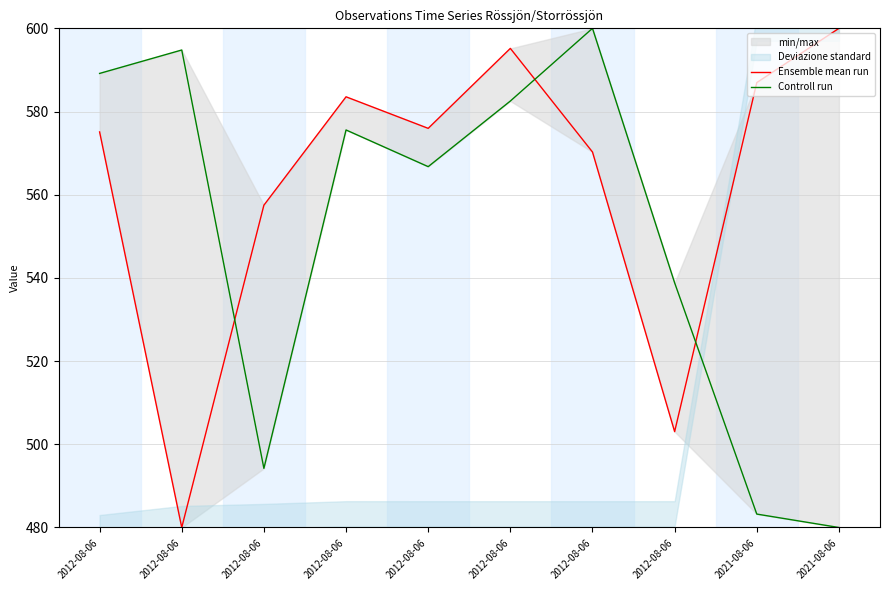

Is this an area chart (filled region under the line)?

No